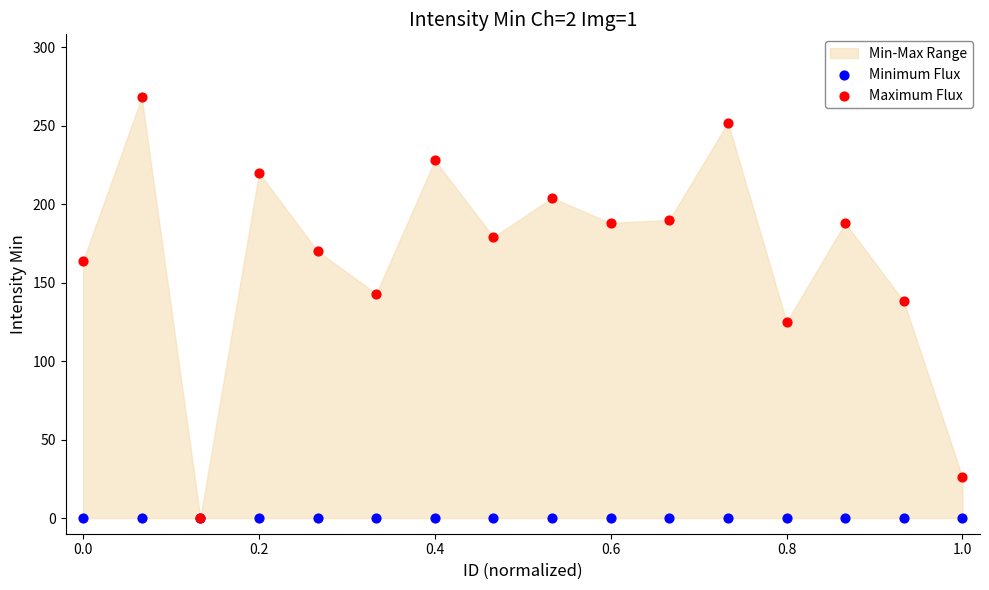

In the Maximum Flux series, what Y value is closest to 134?

138